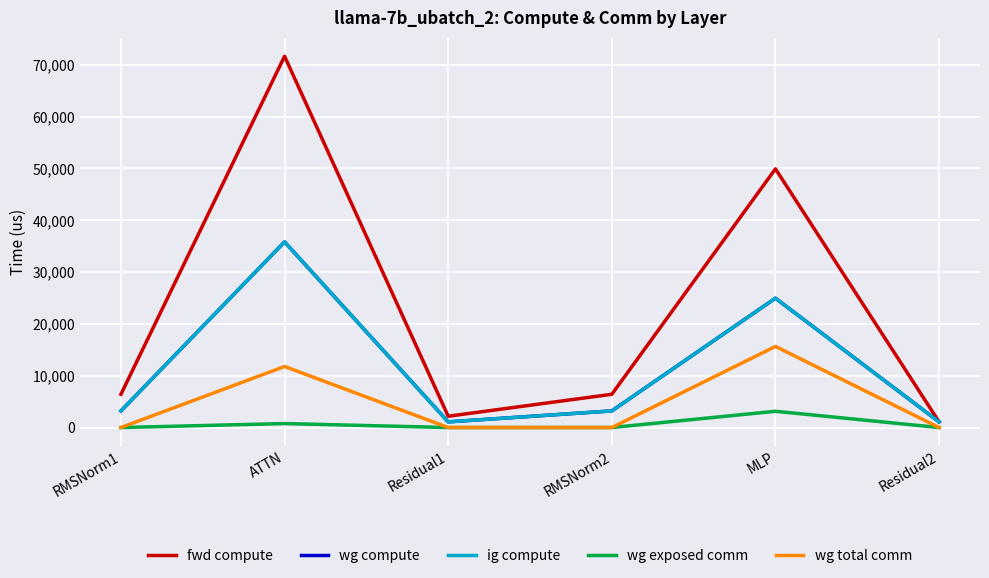

Does the chart have visible grid lines?

Yes